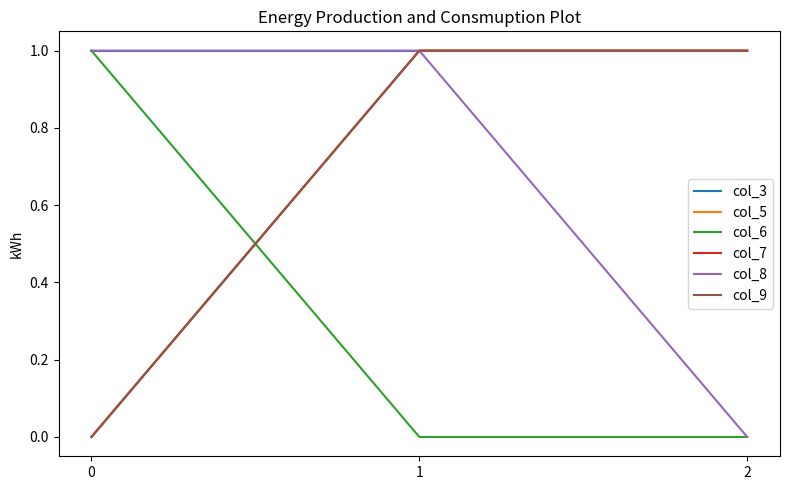

At which category is the sum across all series the highest?

1